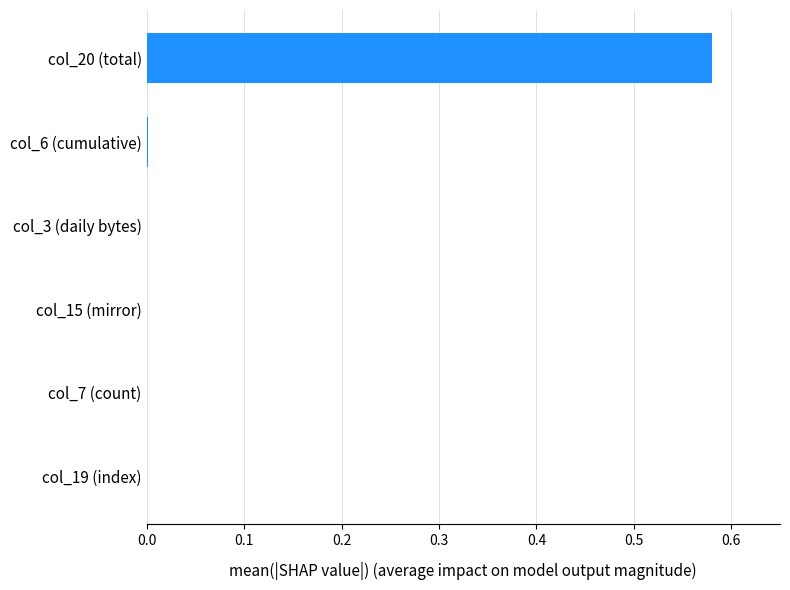

The value at col_20 (total) is 0.3. True or false?

False